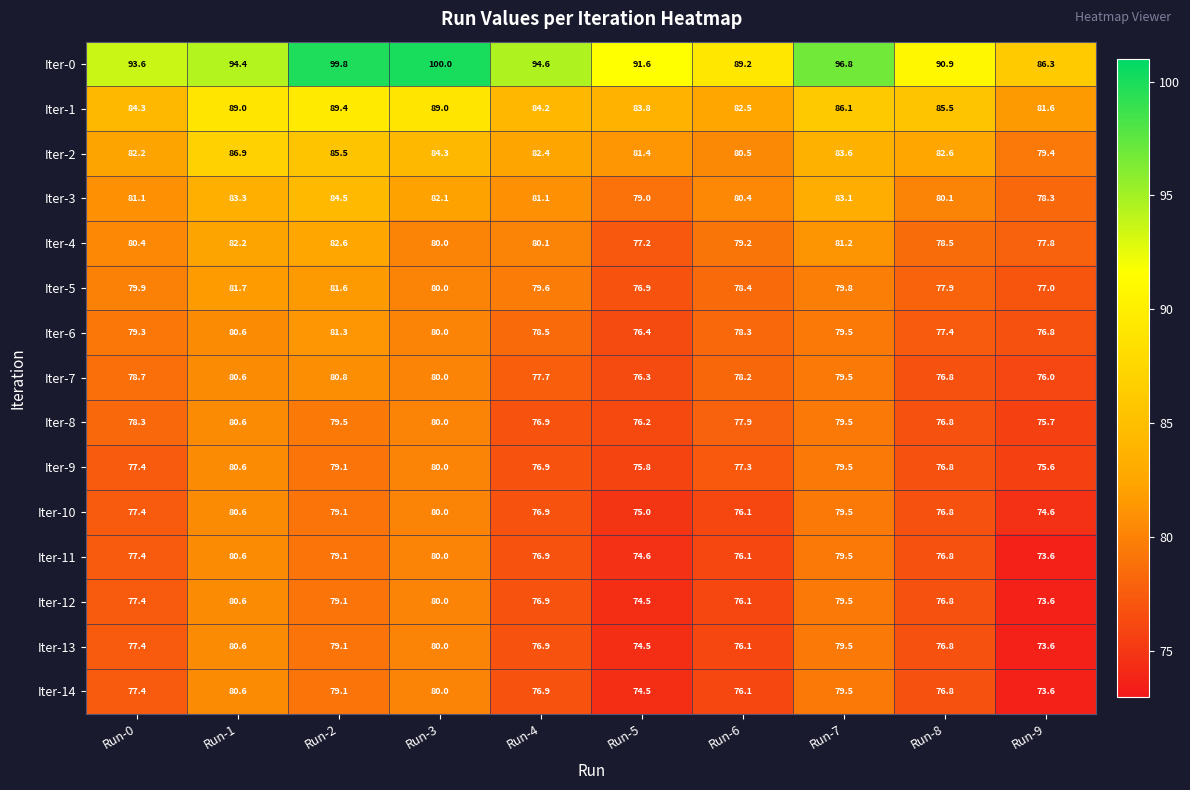

What is the smallest value displayed?

73.6